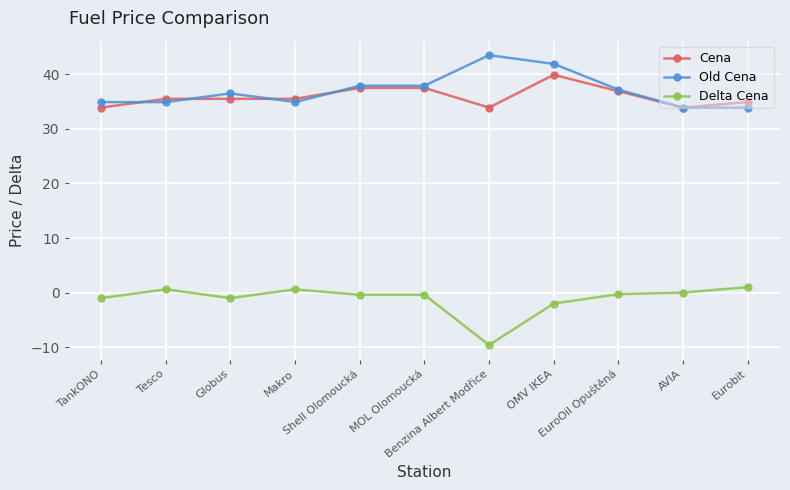

What is the difference between the second highest and minimum values in the Old Cena series?

8.0